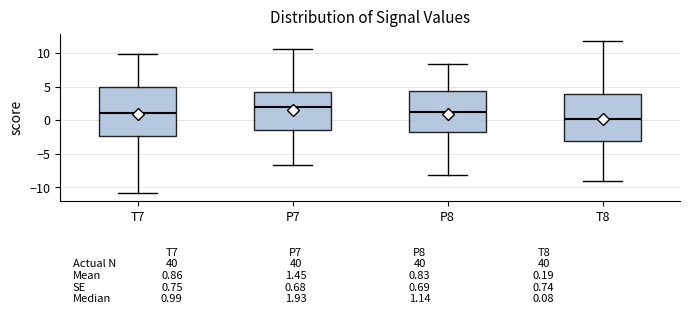

Which box's median line is the lowest?

T8